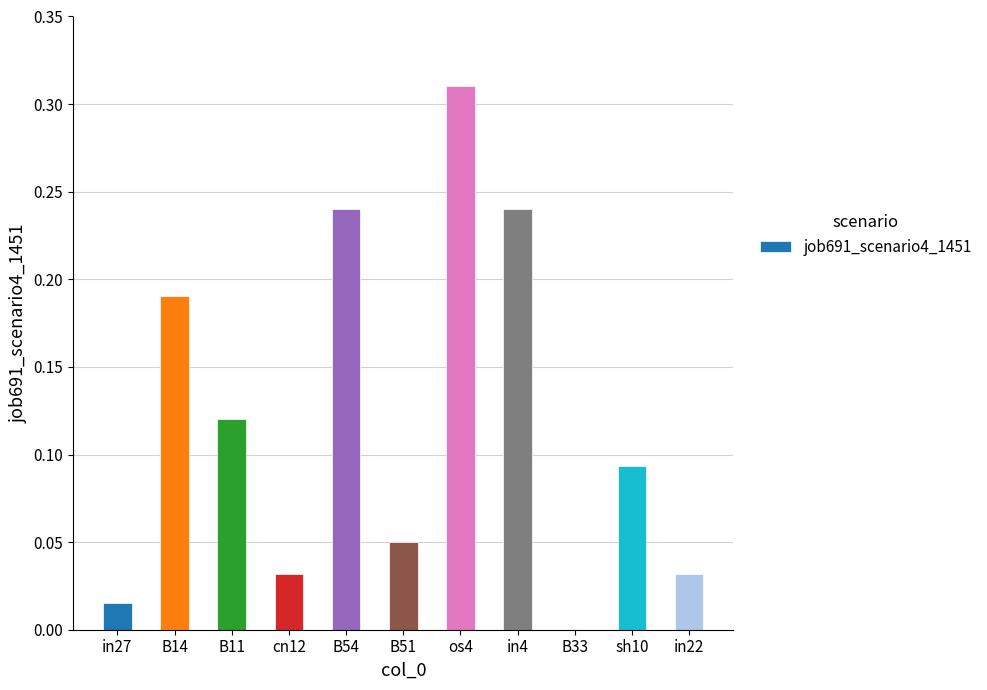

Where is the data nearest to the value 0?

B33